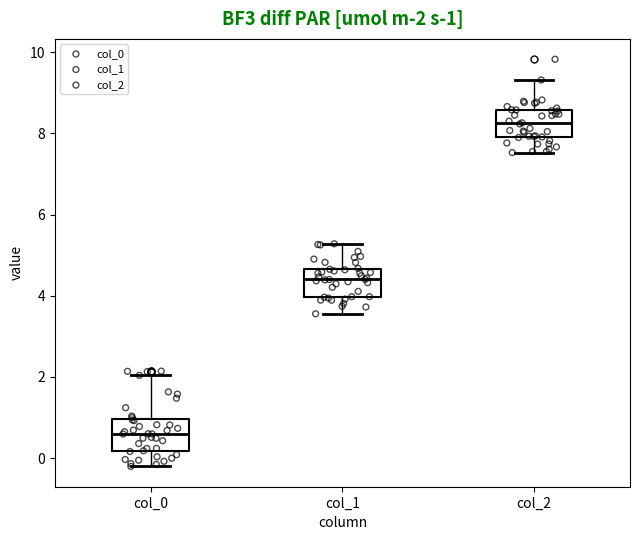

Which box's median line is the highest?

col_2